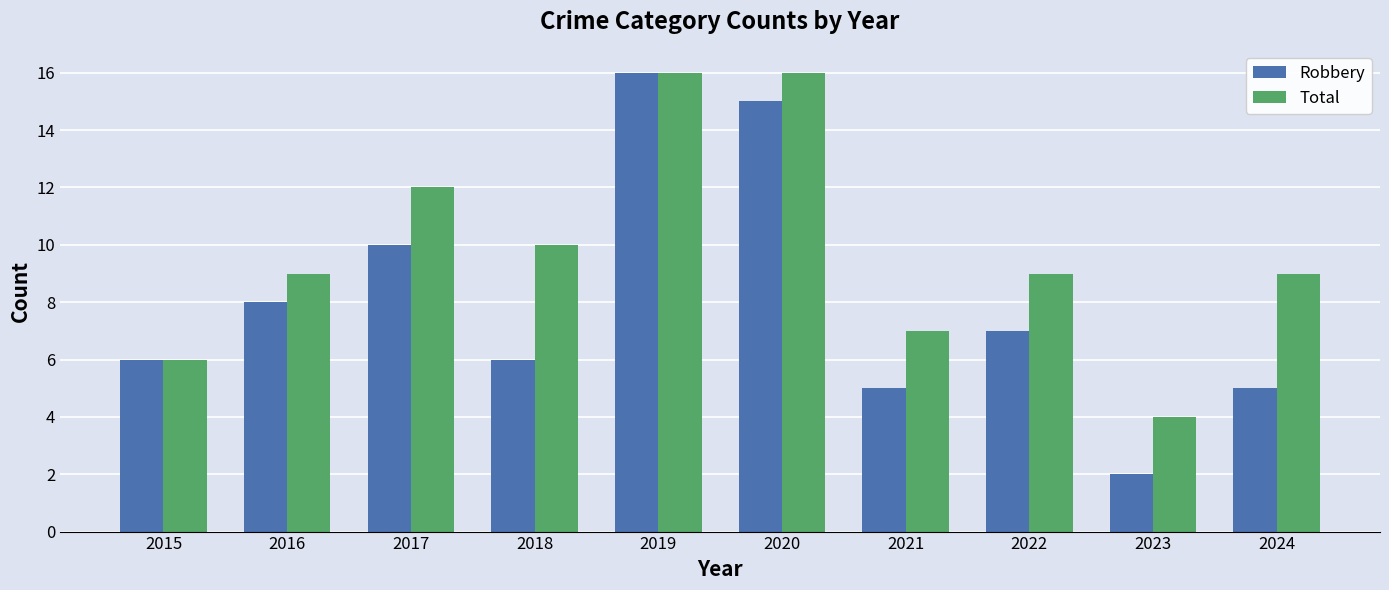

What is the greatest value displayed?

16